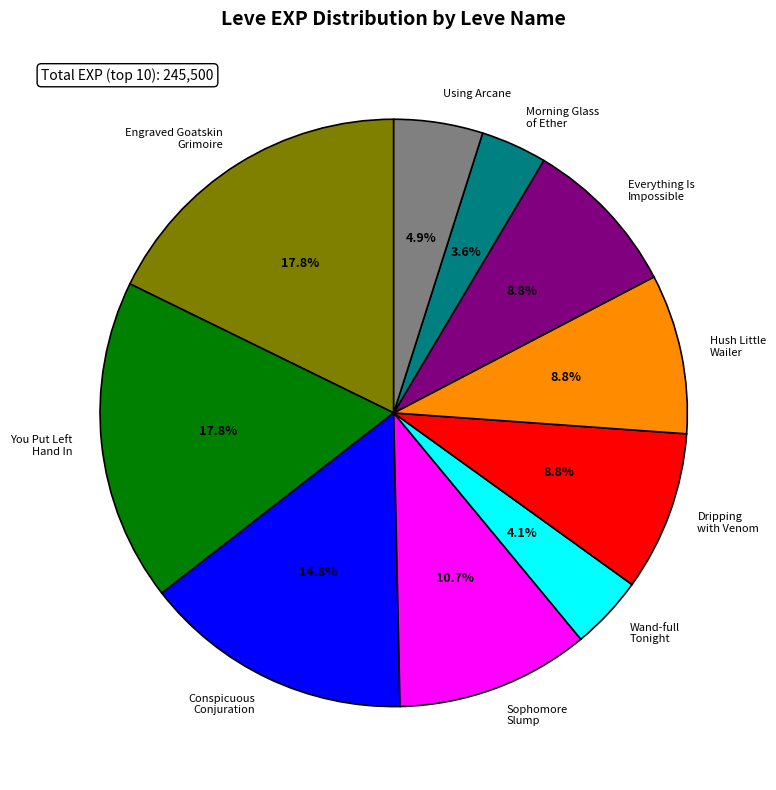

Count the number of slices in the pie.

10